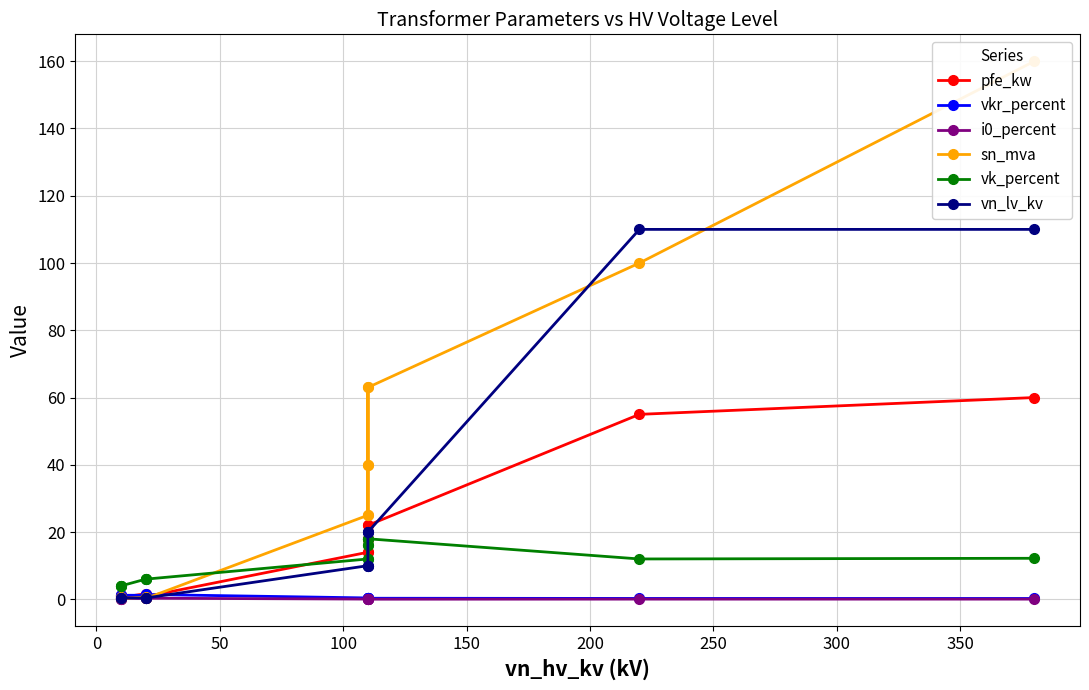

Is this an area chart (filled region under the line)?

No